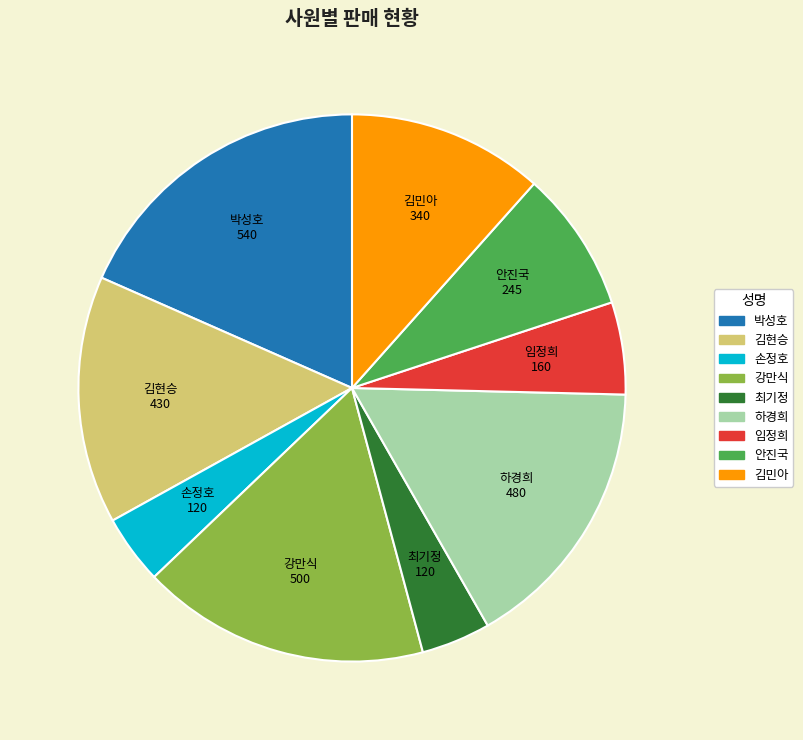

Which category has the biggest portion of the pie?

박성호